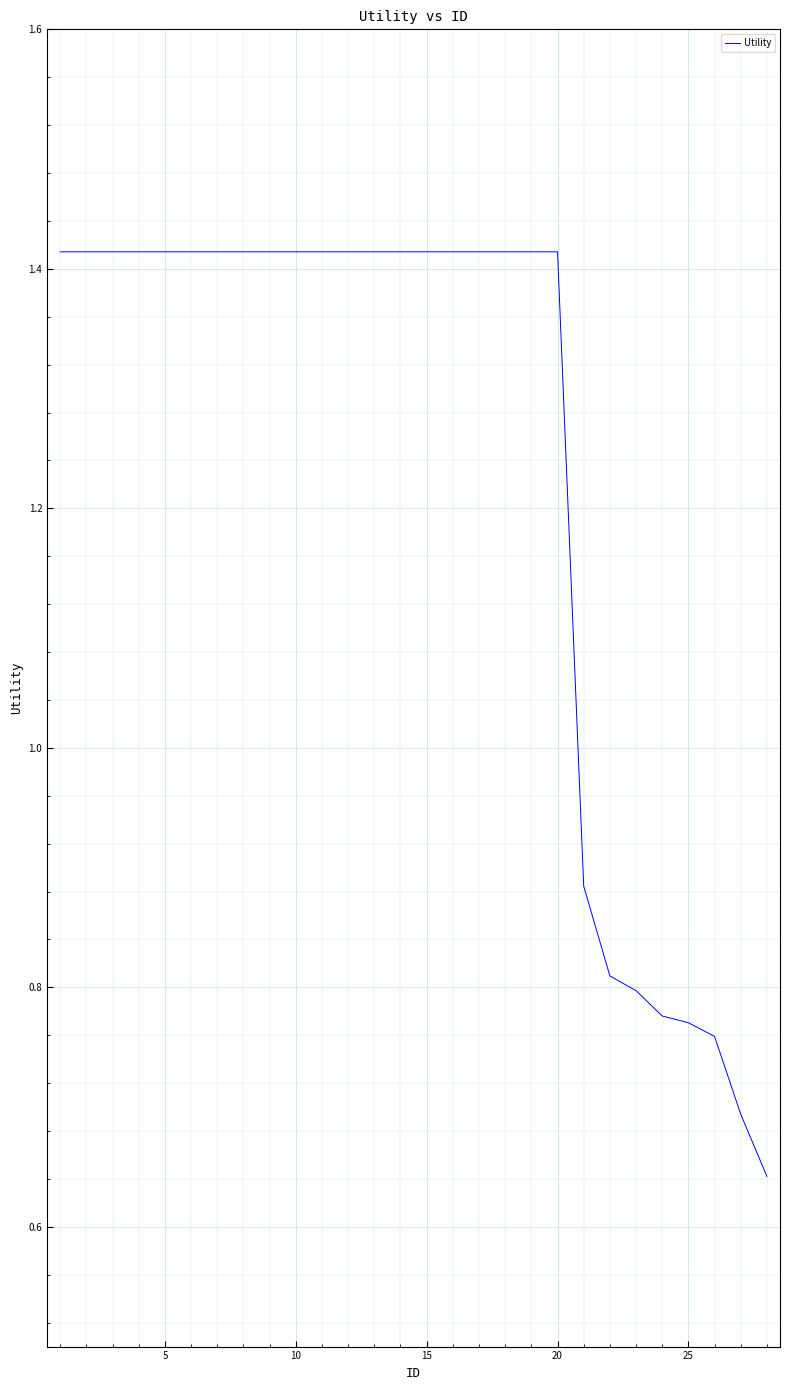

The value at 15 is 2.3. True or false?

False